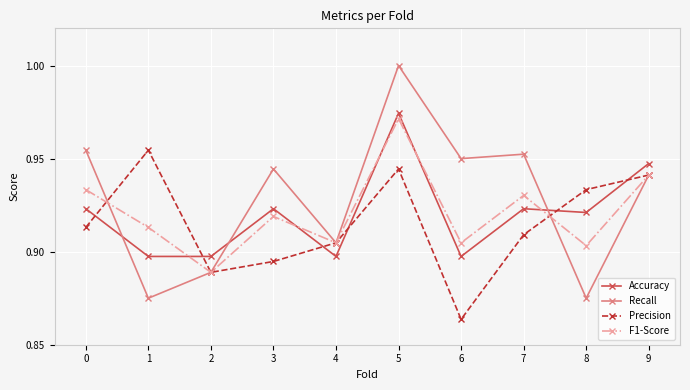

True or false: F1-Score has more than 2 interior local peaks.

True